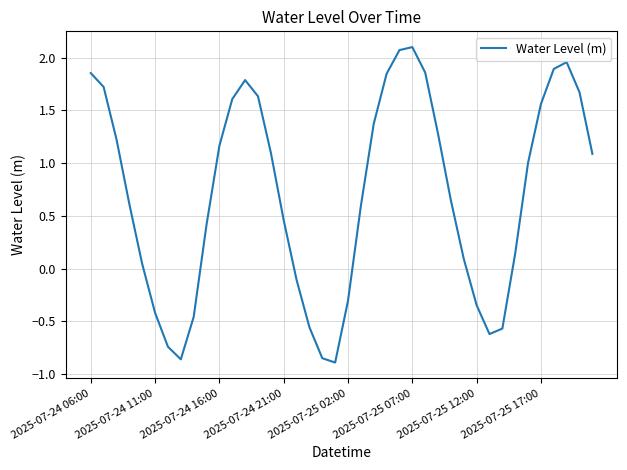

What is the greatest value displayed?

2.1